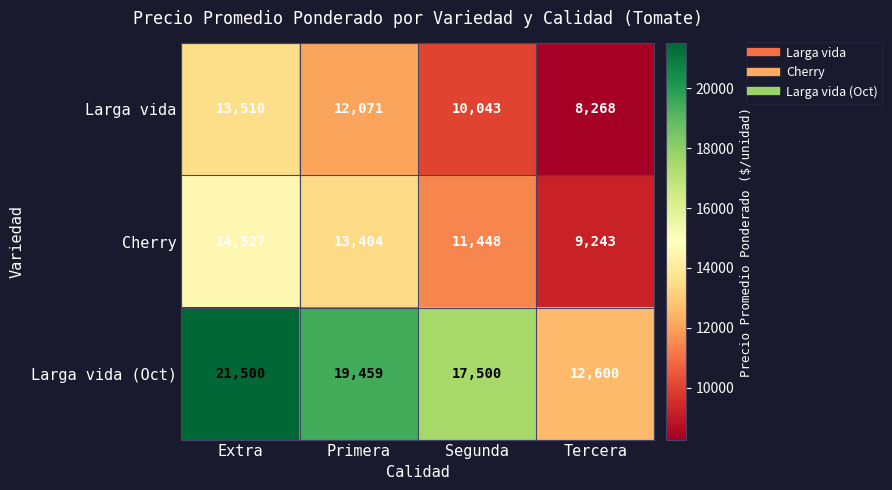

Rank the series at Segunda from lowest to highest value.

Larga vida, Cherry, Larga vida (Oct)